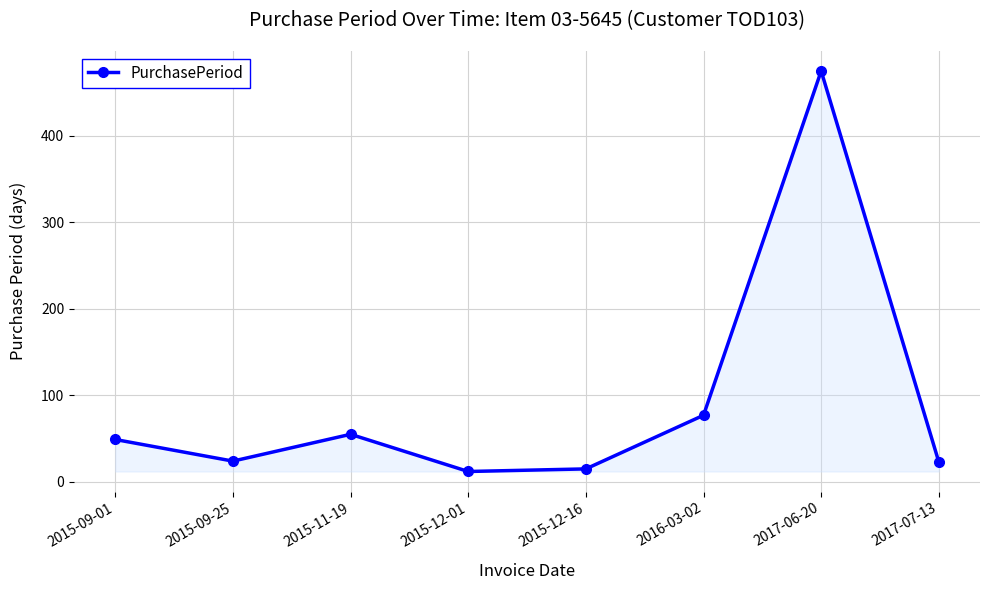

What is the greatest value displayed?

475